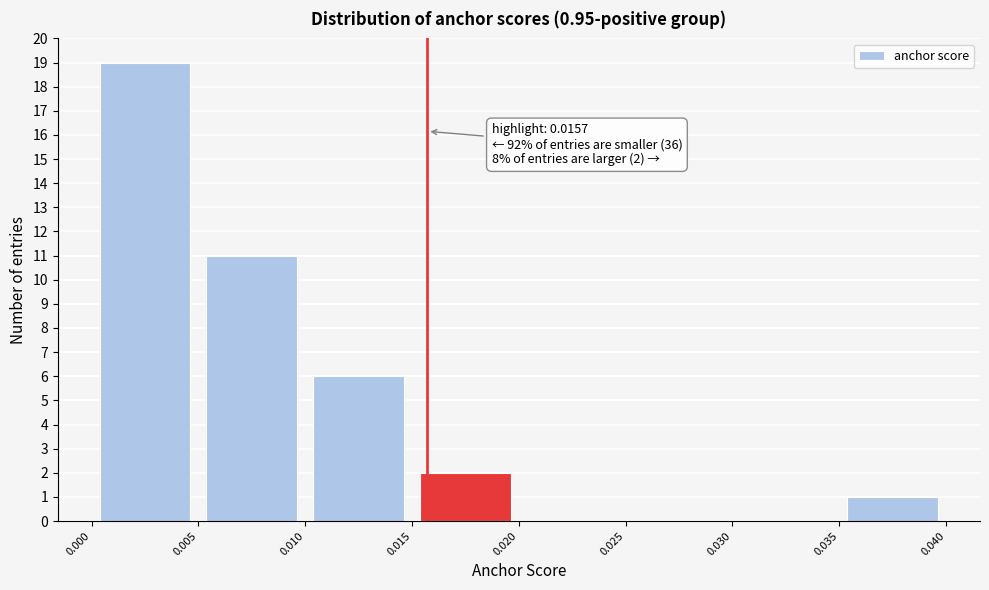

Which range on the x-axis has the tallest bar?

0.000 to 0.005